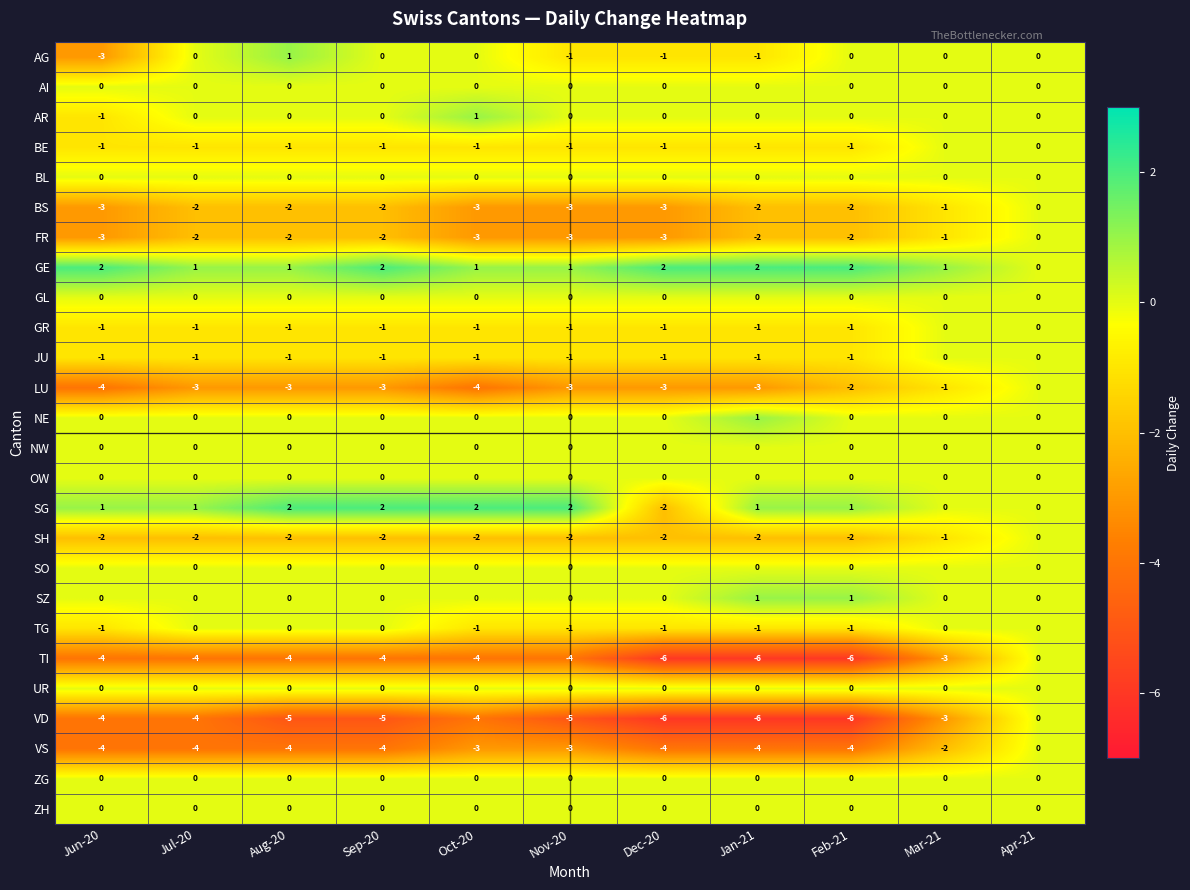

What is the spread (max minus min) of values at Nov-20?

7